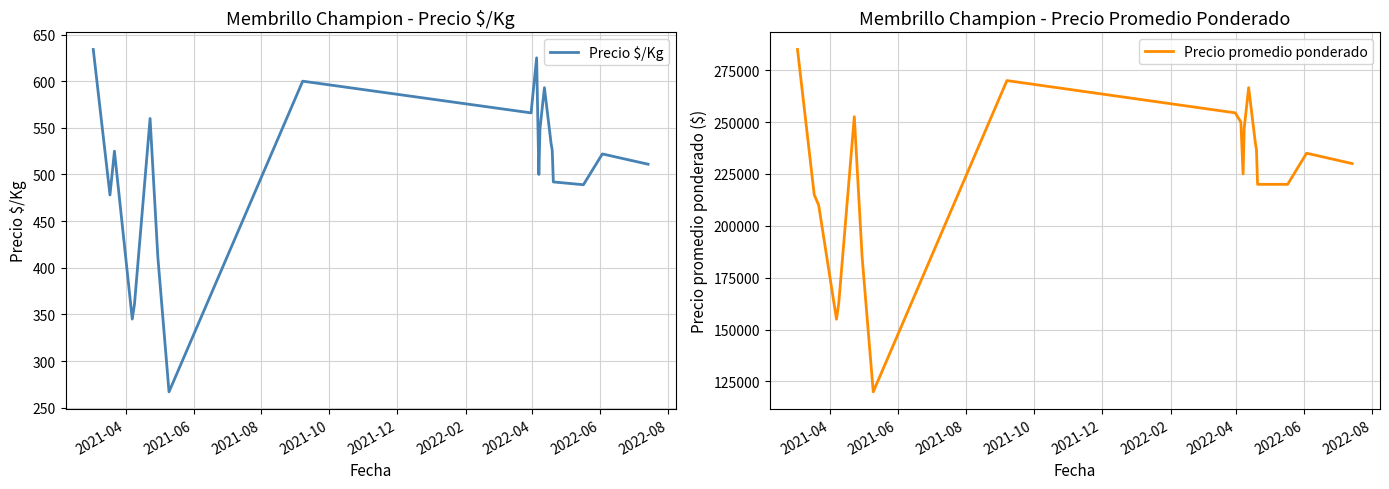

True or false: Precio promedio ponderado and Precio $/Kg cross at least once.

False